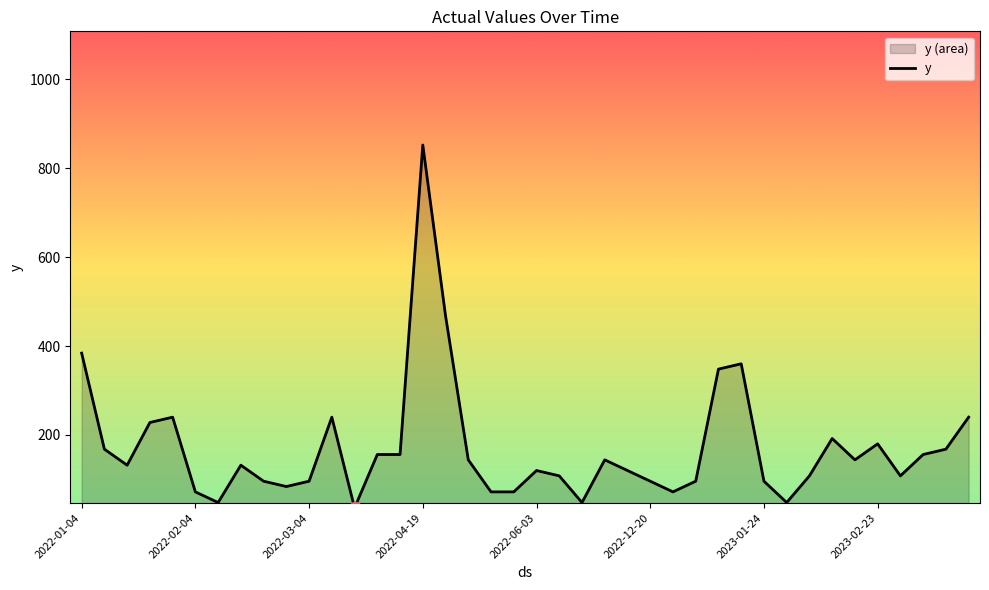

Between 2023-03-14 and 2023-02-14, which is larger?

2023-03-14